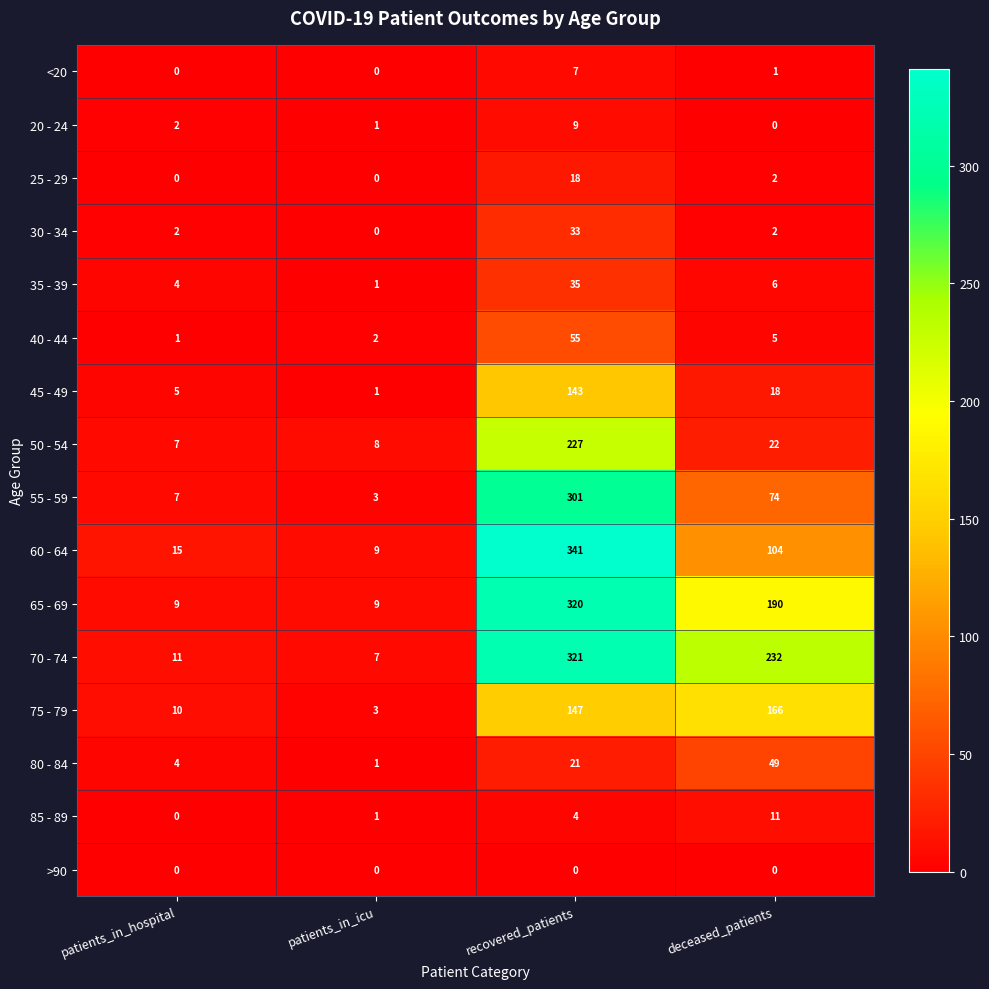

At how many categories does at least one series exceed 272?

1